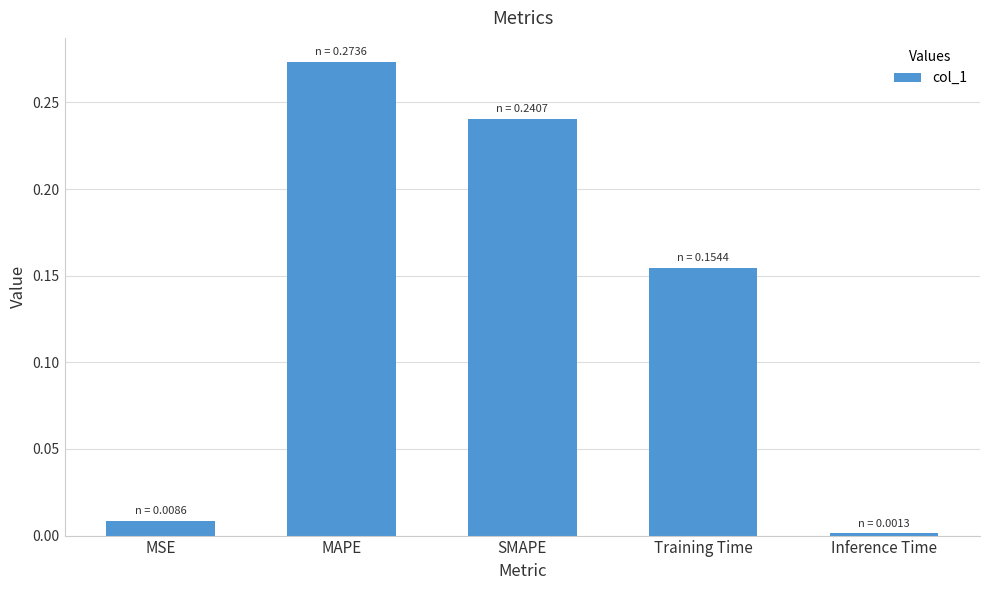

What position from the left is MAPE?

2